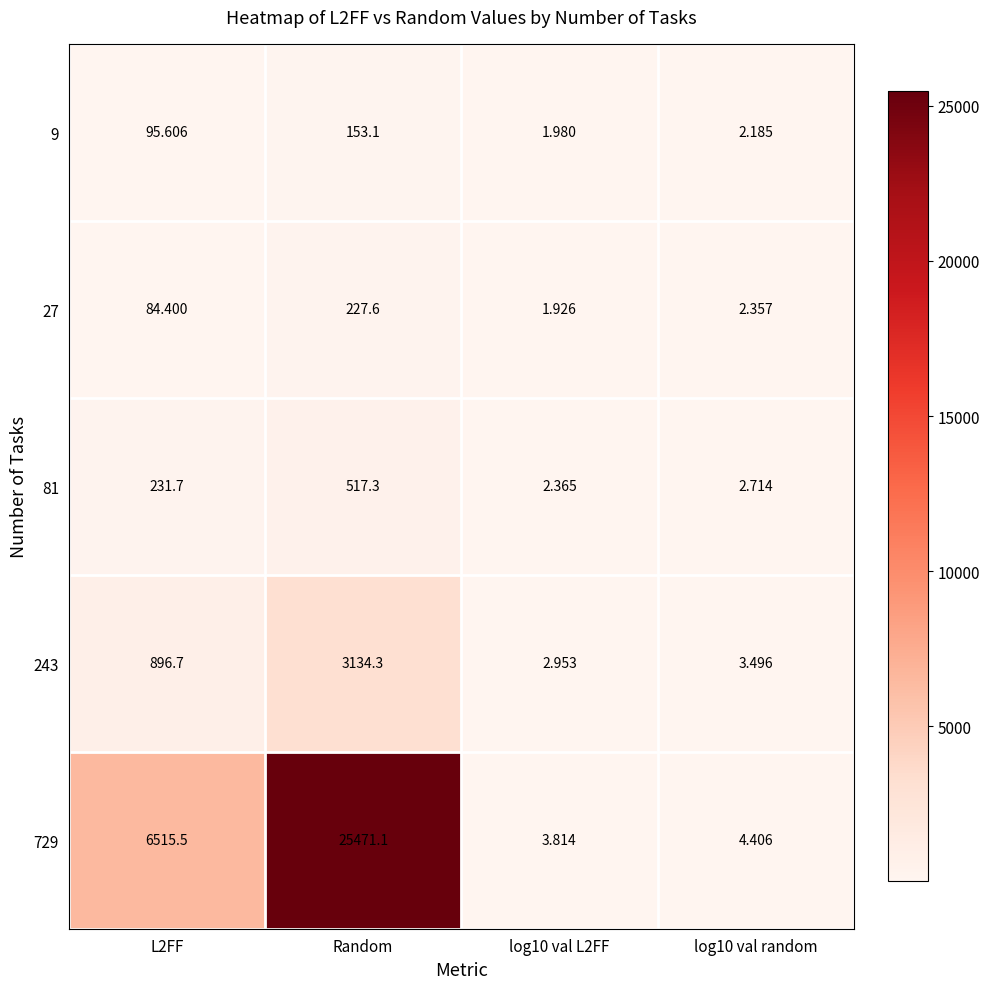

What is the total value across all series at log10 val random?

15.2